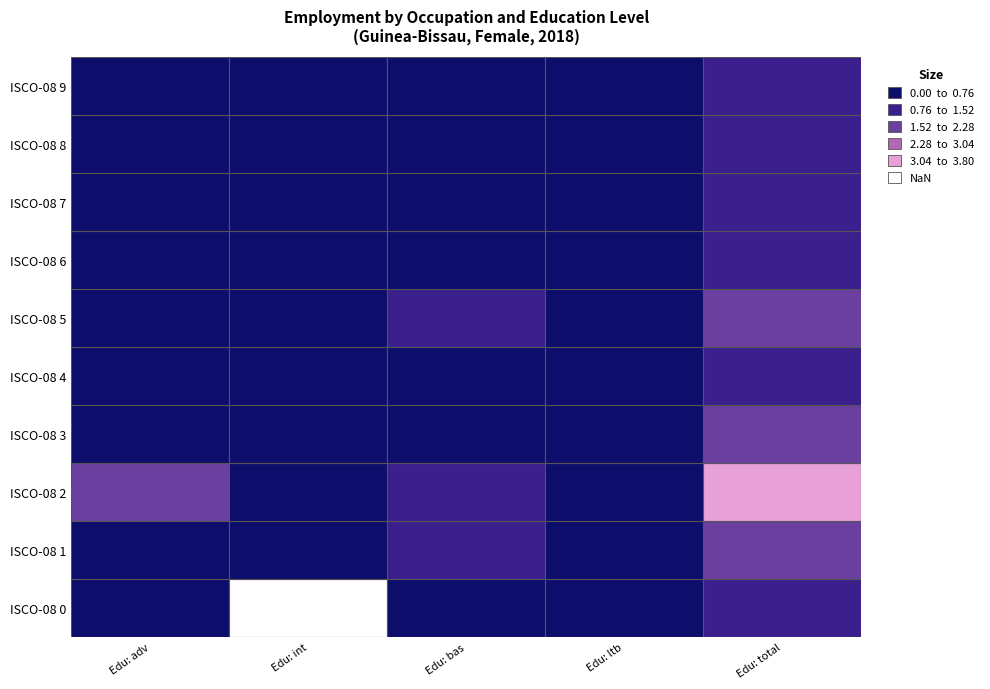

Reading left to right, transcribe all the data shown in this chart.

edu_aggregate_adv: ocu_isco08_0=0.7	ocu_isco08_1=0.3	ocu_isco08_2=1.8	ocu_isco08_3=0.4	ocu_isco08_4=0.1	ocu_isco08_5=0.3	ocu_isco08_6=0.1	ocu_isco08_7=0.1	ocu_isco08_8=0.1	ocu_isco08_9=0.1
edu_aggregate_int: ocu_isco08_0=0.0	ocu_isco08_1=0.2	ocu_isco08_2=0.3	ocu_isco08_3=0.5	ocu_isco08_4=0.3	ocu_isco08_5=0.2	ocu_isco08_6=0.0	ocu_isco08_7=0.1	ocu_isco08_8=0.1	ocu_isco08_9=0.0
edu_aggregate_bas: ocu_isco08_0=0.5	ocu_isco08_1=0.8	ocu_isco08_2=1.5	ocu_isco08_3=0.7	ocu_isco08_4=0.5	ocu_isco08_5=0.8	ocu_isco08_6=0.5	ocu_isco08_7=0.6	ocu_isco08_8=0.4	ocu_isco08_9=0.6
edu_aggregate_ltb: ocu_isco08_0=0.2	ocu_isco08_1=0.6	ocu_isco08_2=0.2	ocu_isco08_3=0.2	ocu_isco08_4=0.1	ocu_isco08_5=0.4	ocu_isco08_6=0.3	ocu_isco08_7=0.3	ocu_isco08_8=0.2	ocu_isco08_9=0.4
edu_aggregate_total: ocu_isco08_0=1.4	ocu_isco08_1=1.9	ocu_isco08_2=3.8	ocu_isco08_3=1.9	ocu_isco08_4=1.0	ocu_isco08_5=1.7	ocu_isco08_6=0.9	ocu_isco08_7=1.1	ocu_isco08_8=0.8	ocu_isco08_9=1.0